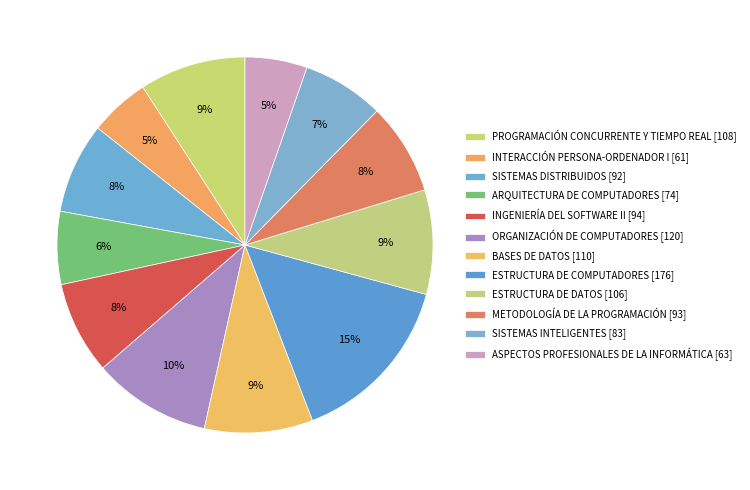

Count the number of slices in the pie.

12